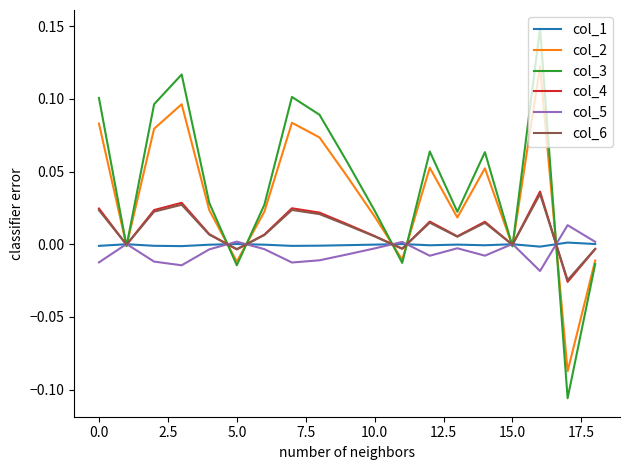

Which series has the largest range (max minus min)?

col_3